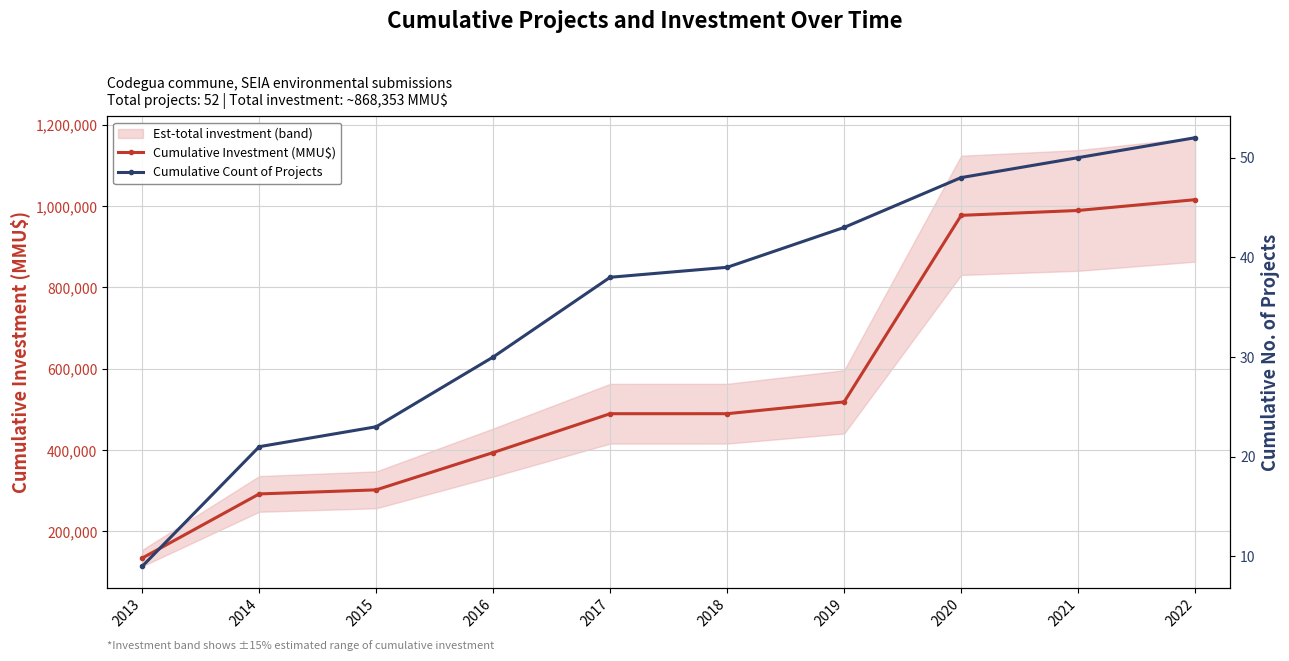

Rank the series by their average value, from lowest to highest.

Cumulative Count of Projects, Cumulative Investment (MMU$)